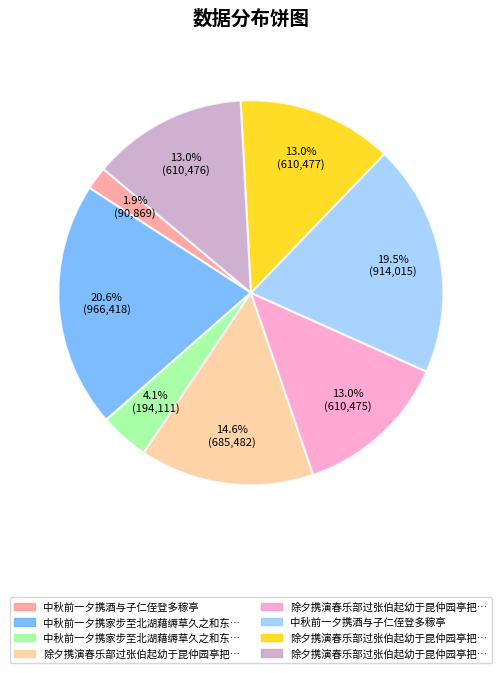

Is there any slice that represents more than half of the pie?

No